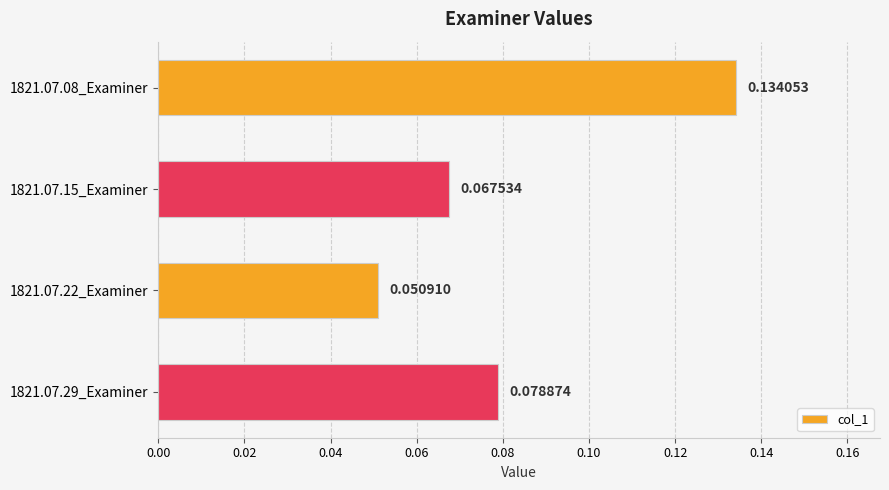

Rank the categories by value from lowest to highest.

1821.07.22_Examiner, 1821.07.15_Examiner, 1821.07.29_Examiner, 1821.07.08_Examiner